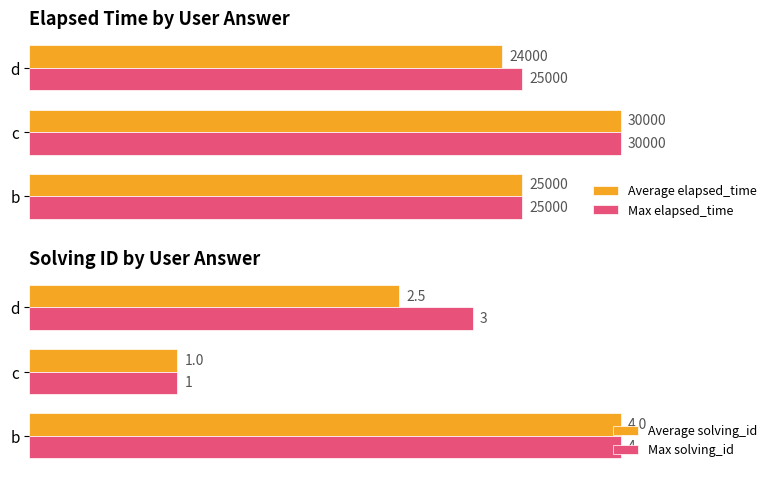

Is the value of Average elapsed_time at d greater than the value of Max elapsed_time at b?

No